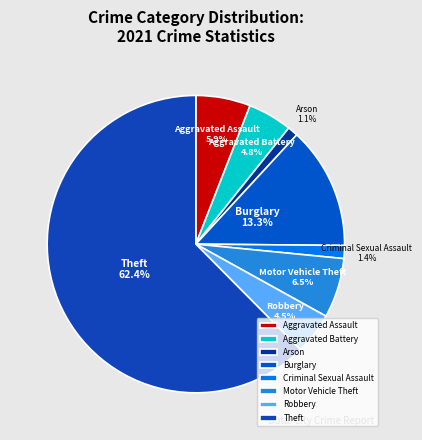

Do Burglary and Criminal Sexual Assault together represent more than half of the pie?

No